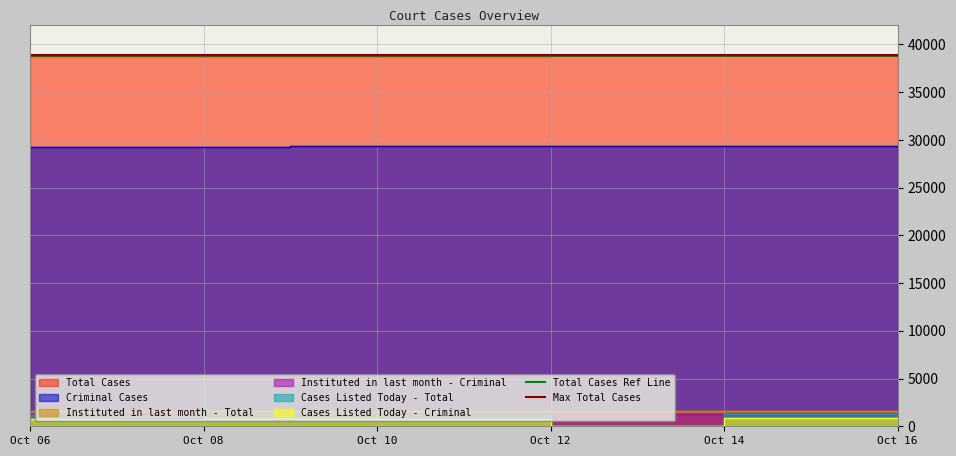

At which category does the chart reach its peak across all series?

Oct 06